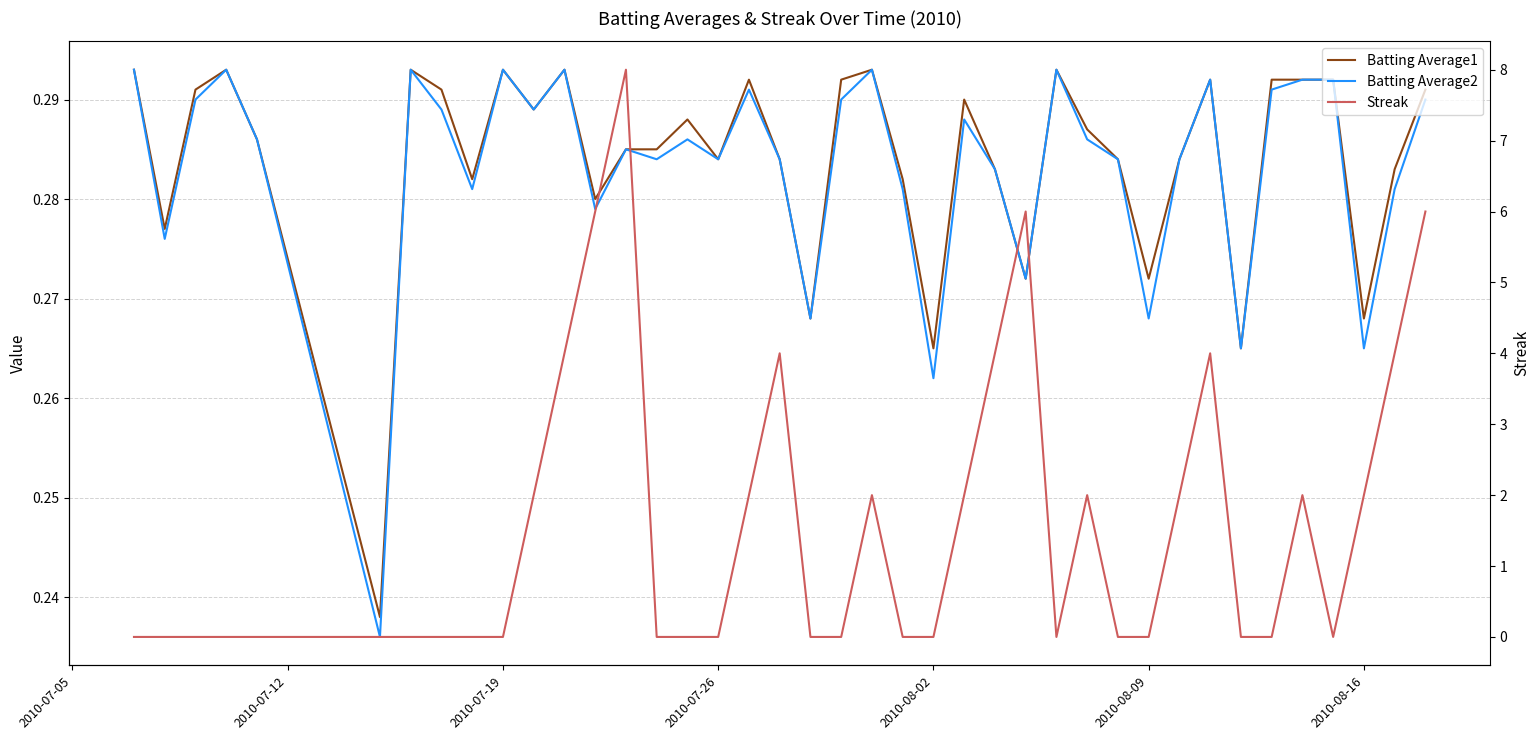

What is the value of the Batting Average2 point at the 37th from the left?

0.3